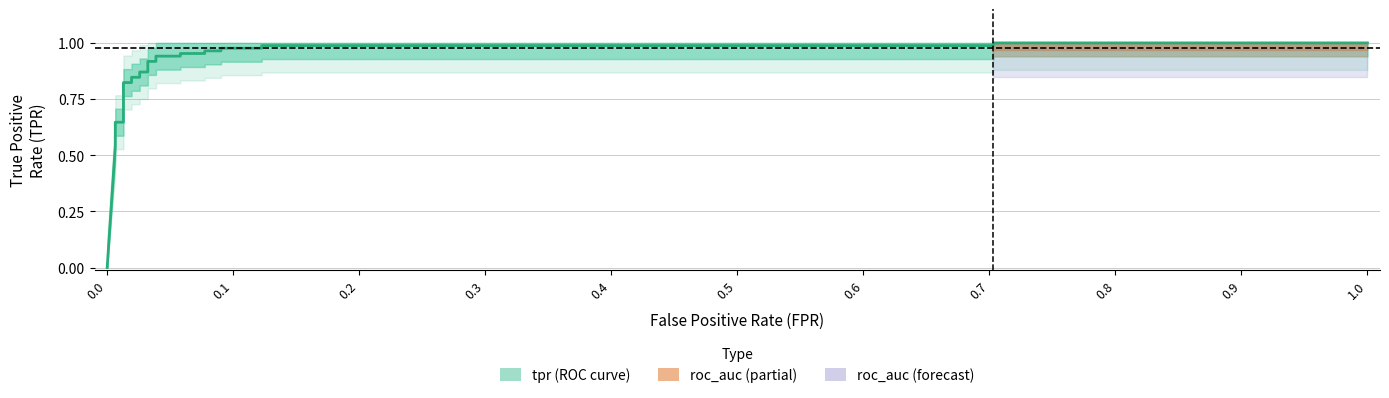

What is the difference between the second highest and minimum values?

1.0